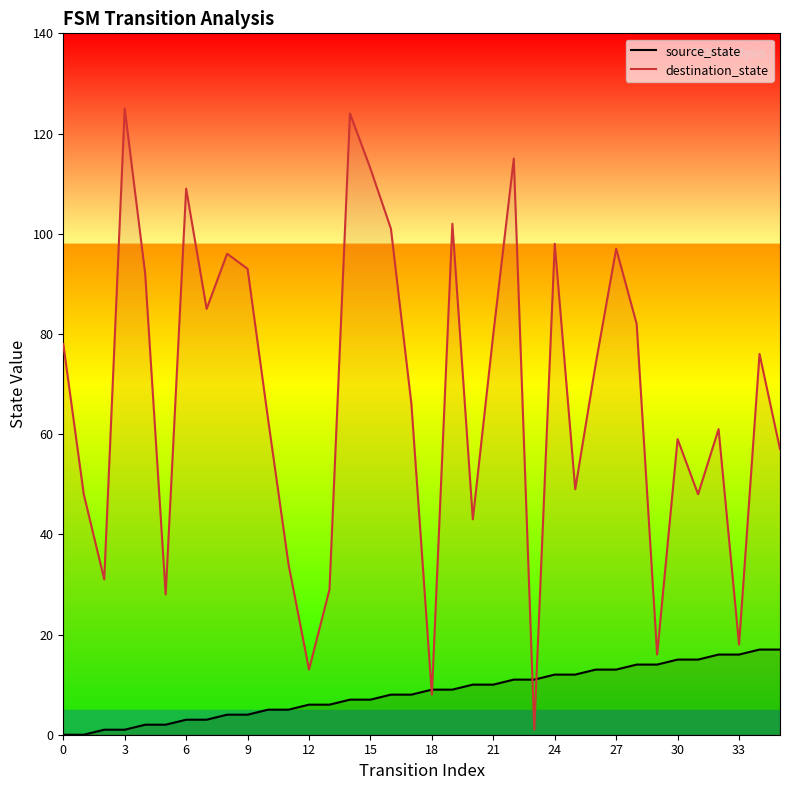

What is the maximum value for destination_state?

125